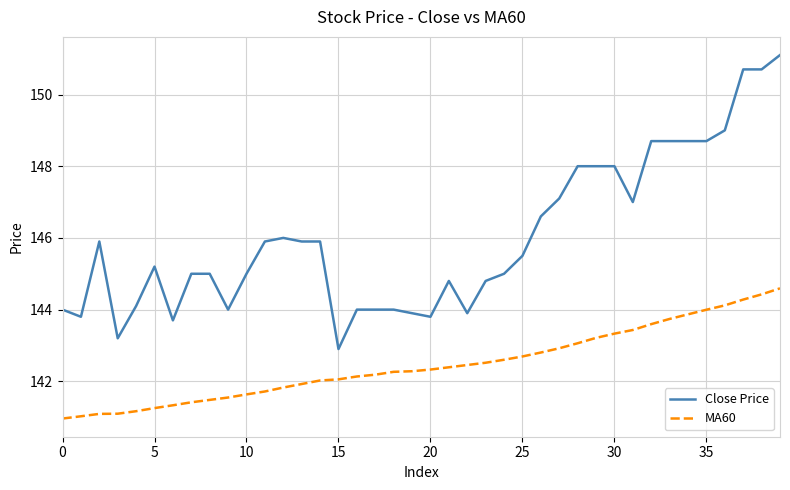

Which series has the widest spread of values?

Close Price